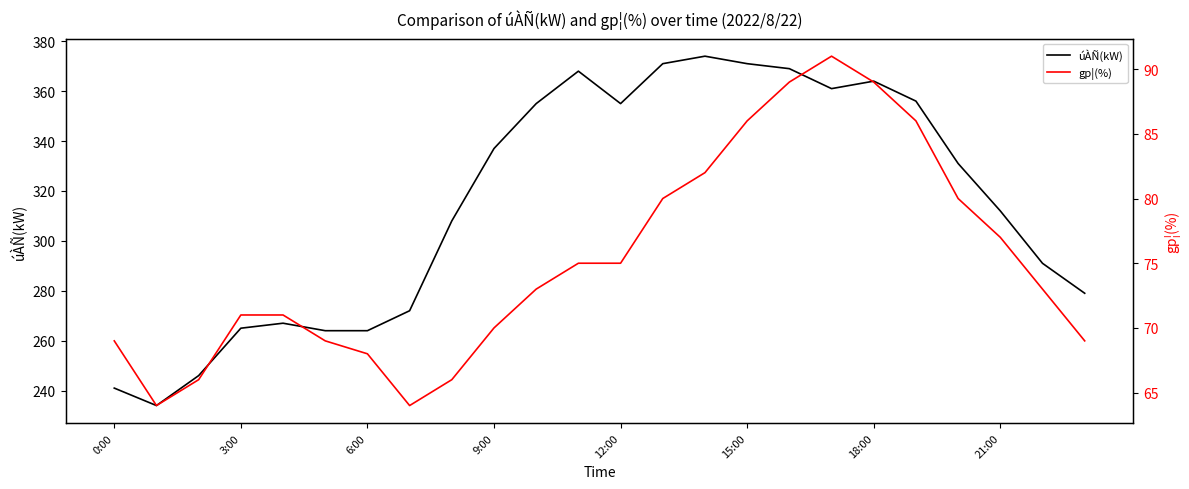

Which series has the widest spread of values?

úÀÑ(kW)